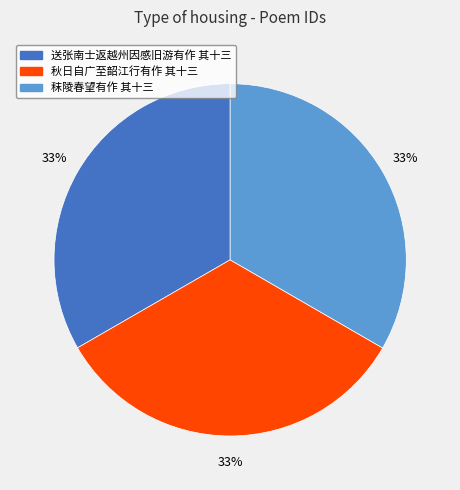

Is the sum of 秣陵春望有作 其十三 and 送张南士返越州因感旧游有作 其十三 greater than half?

Yes